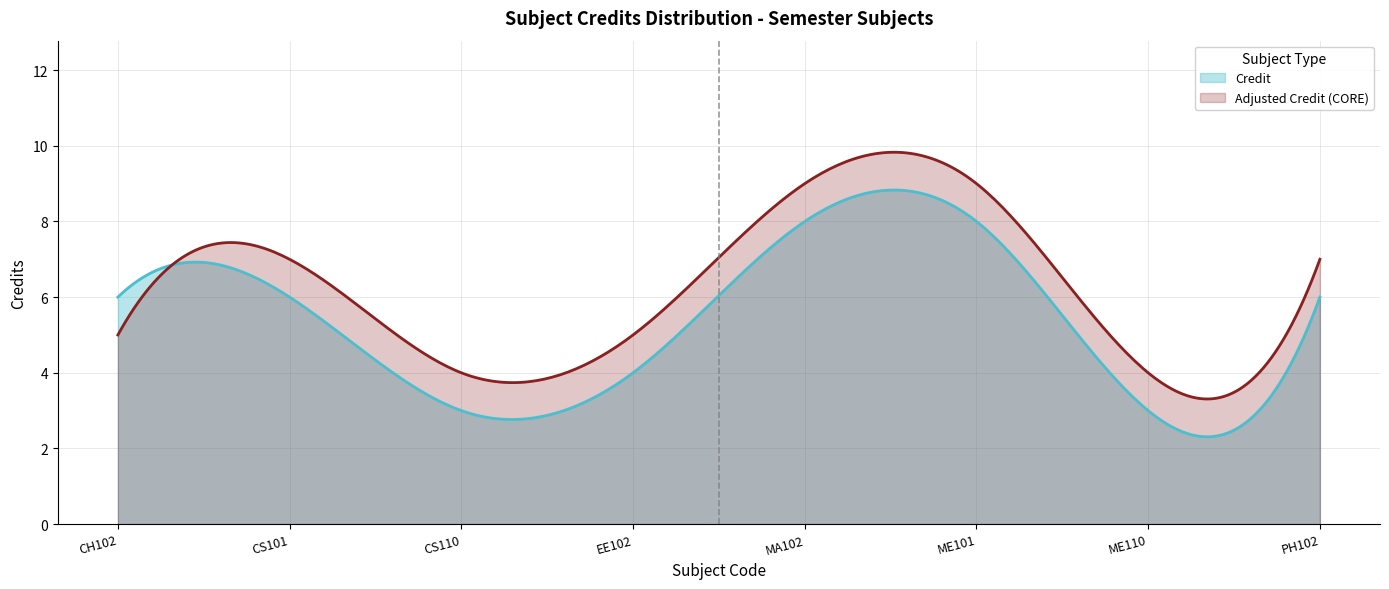

What is the difference between the second highest and minimum values?

5